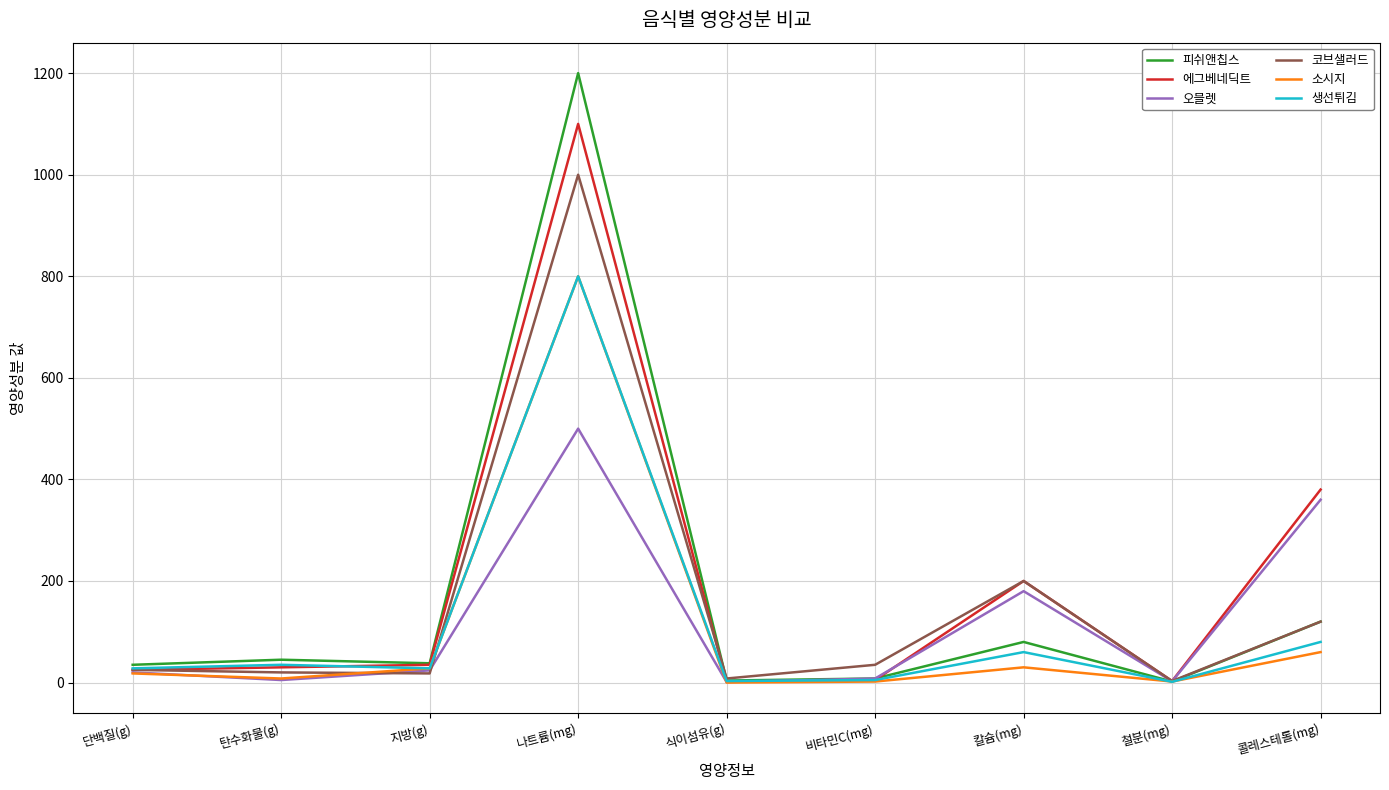

Which series has the largest range (max minus min)?

피쉬앤칩스